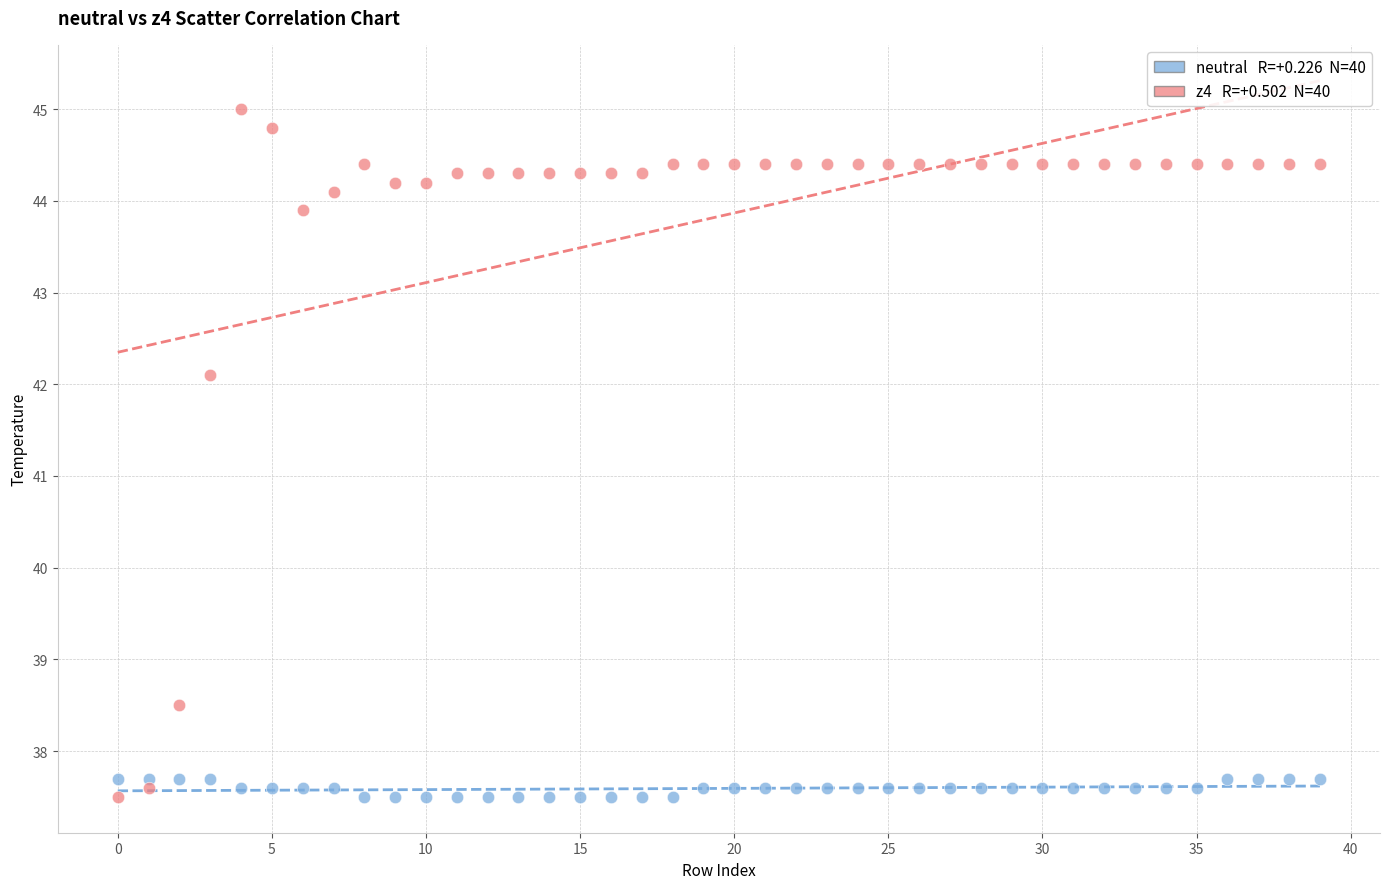

Across all series, what Y value is closest to 41?

42.1